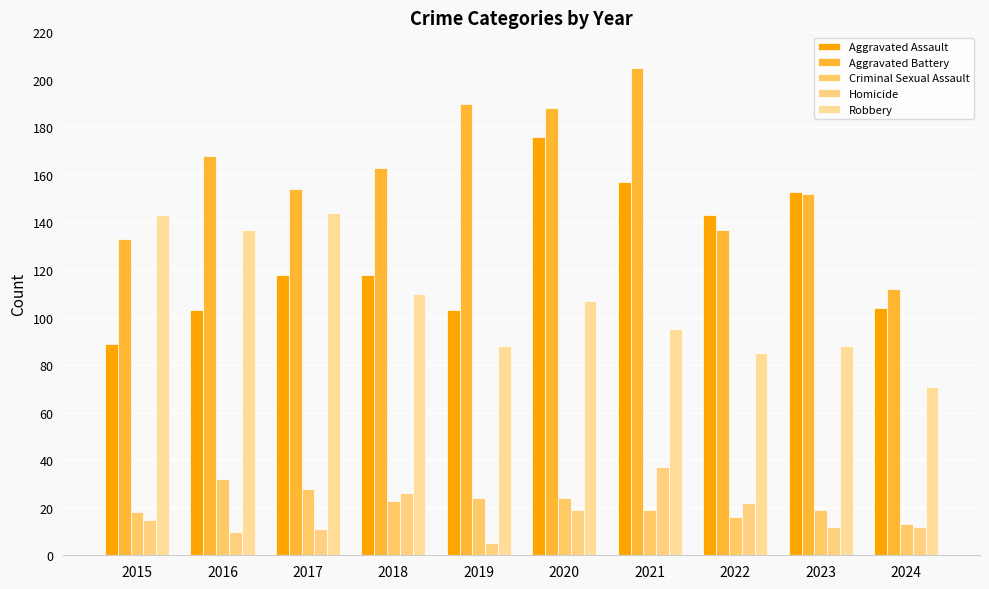

Which label corresponds to the smallest value in the chart?

2019